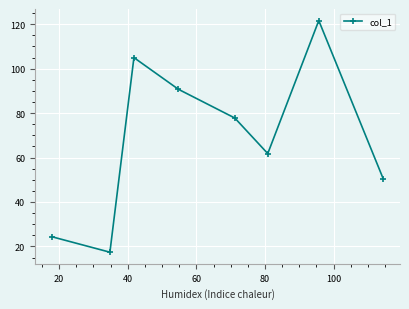

What is the value of the 5th point from the left?

77.8